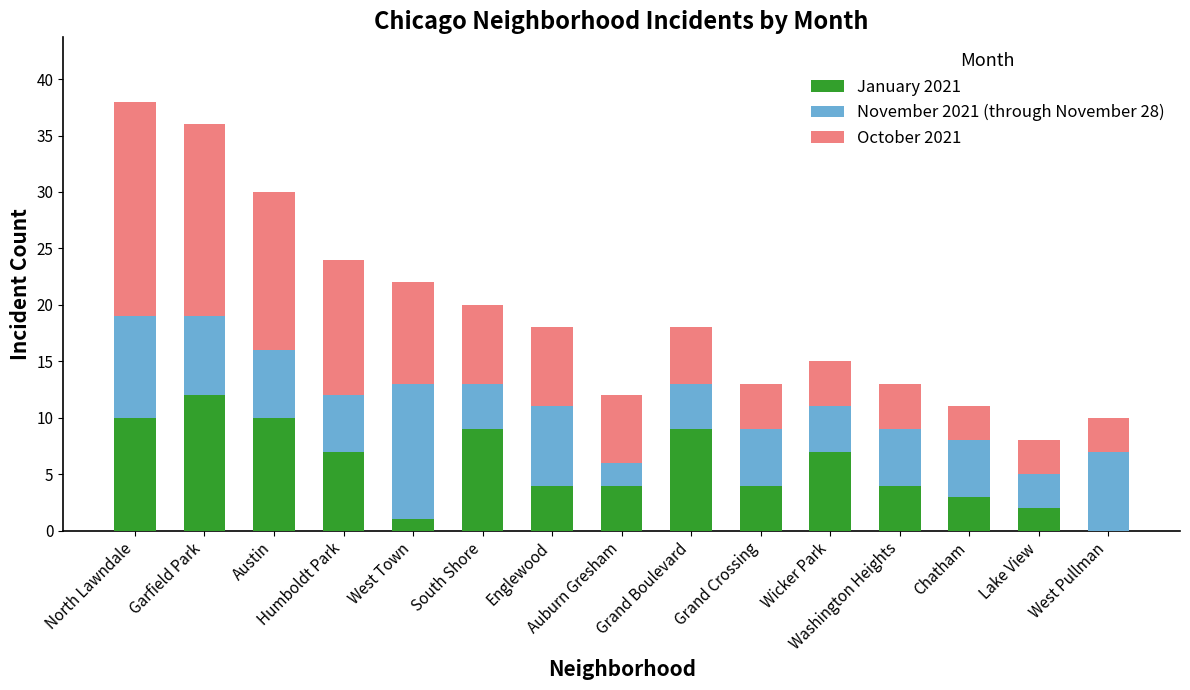

What is the sum of all January 2021 values?

86